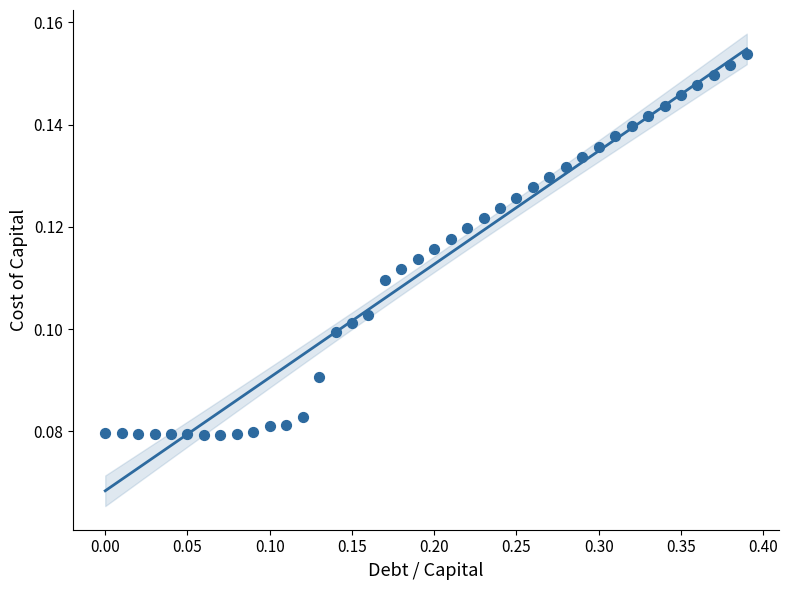

What is the range of X values (max minus min)?

0.4